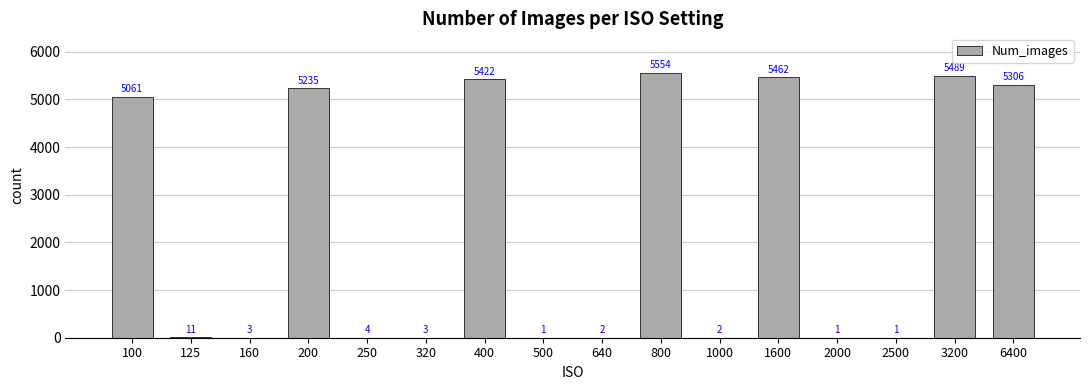

Count the number of categories in the chart.

16